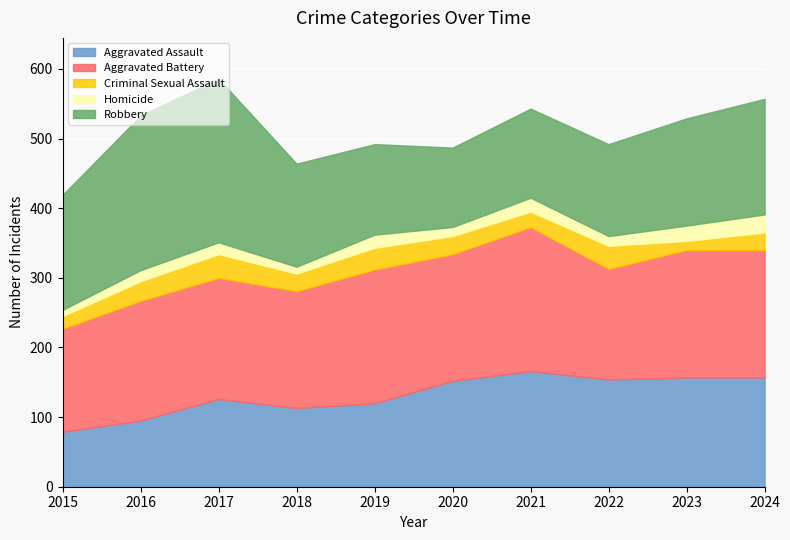

What is the spread (max minus min) of values at 2018?

158